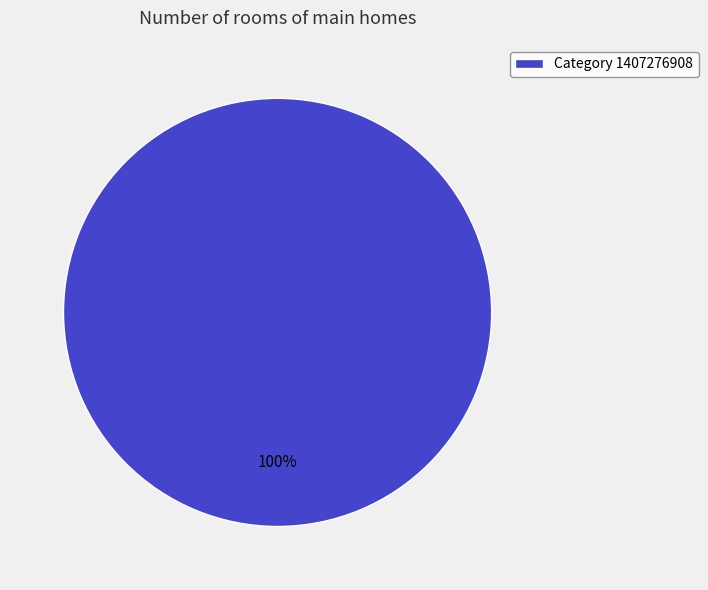

Rank the categories by value from highest to lowest.

Category 1407276908